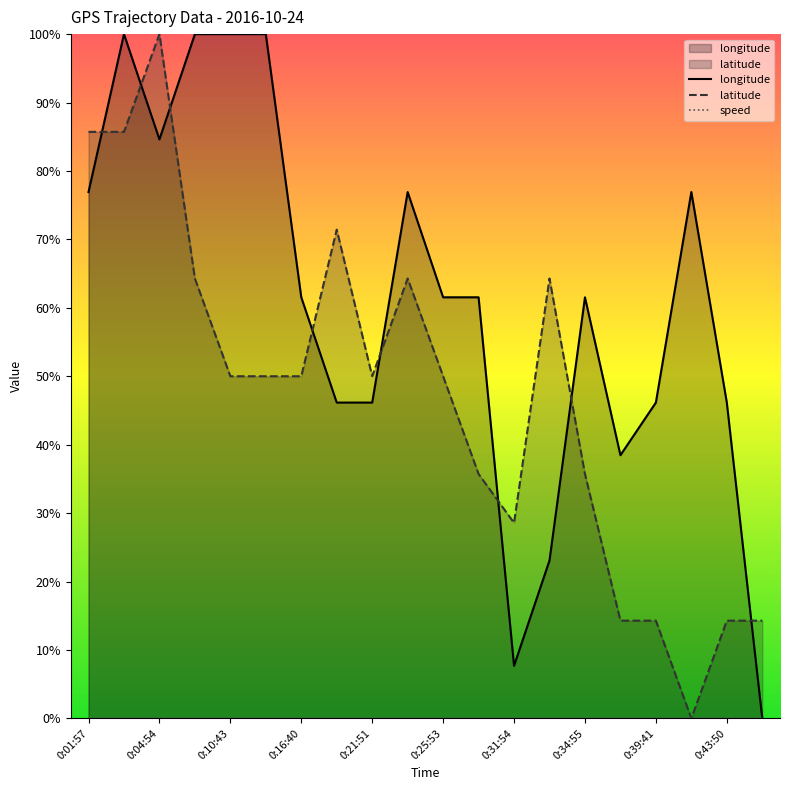

Is the value of latitude at 0:34:55 greater than the value of longitude at 0:39:41?

No